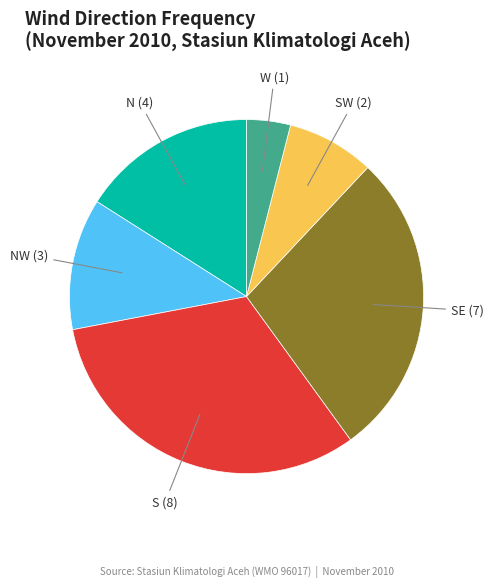

Is there a majority slice in this chart?

No